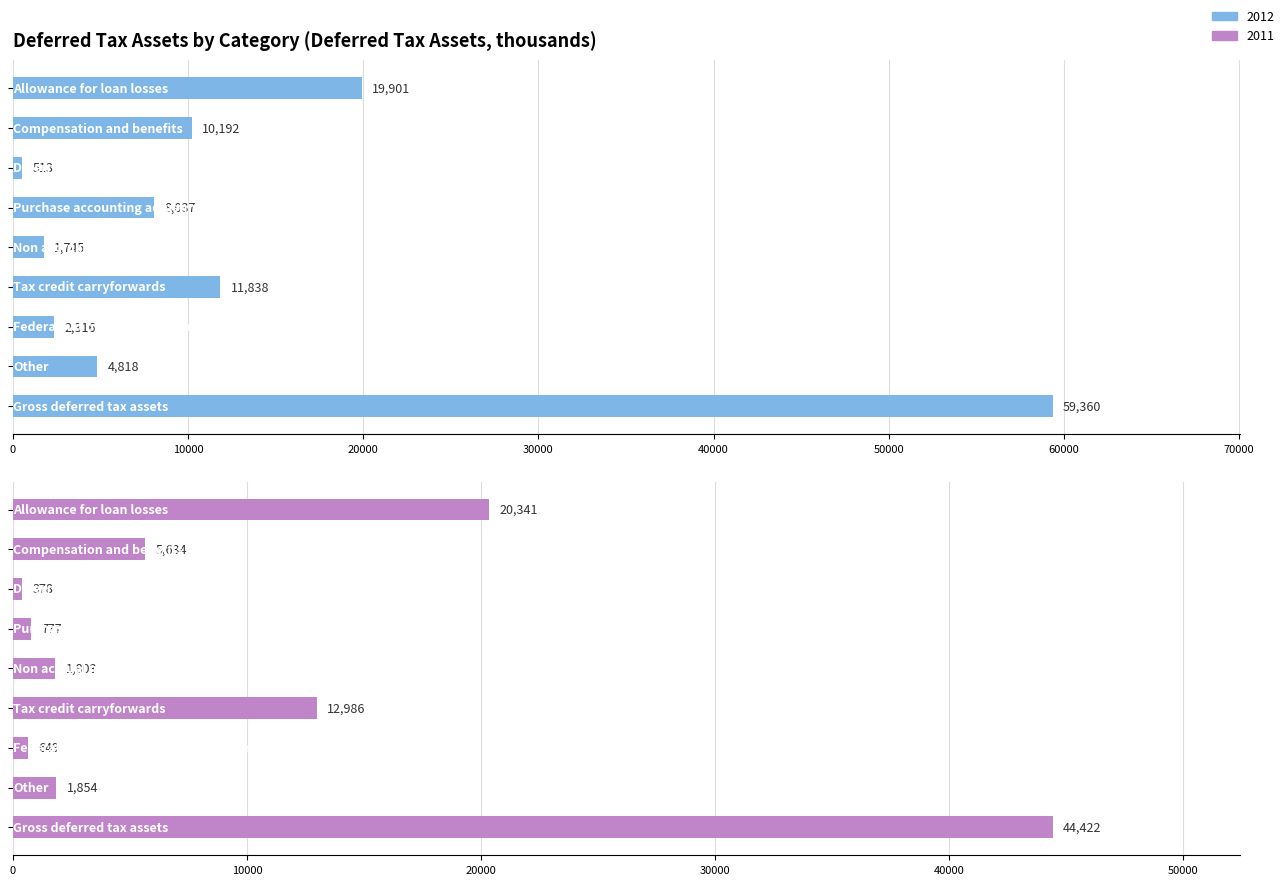

Is it true that 2012 equals 8037 at Purchase accounting adjustments?

True